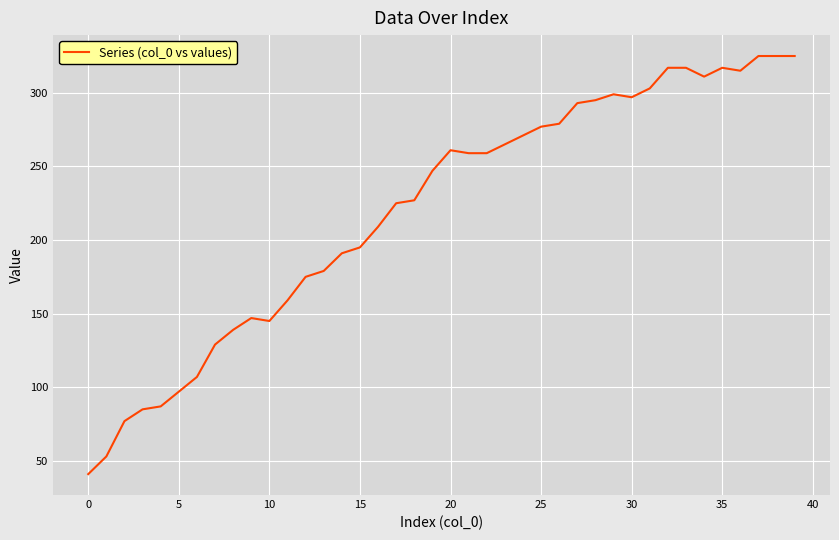

What is the smallest value displayed?

41